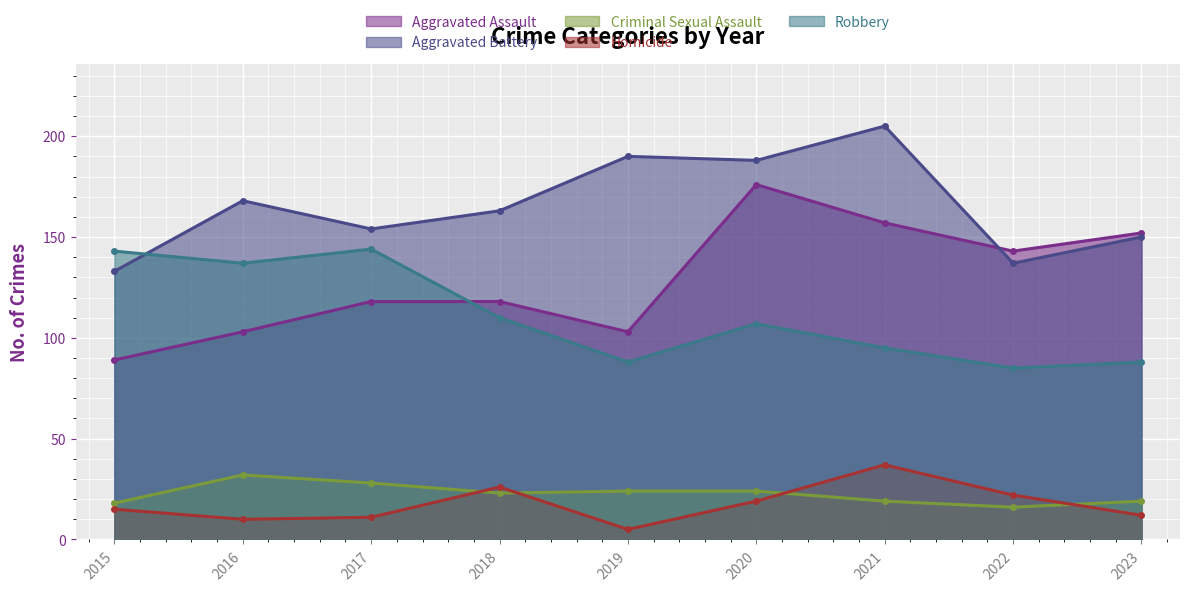

What is the difference between the maximum and minimum values in the Criminal Sexual Assault series?

16